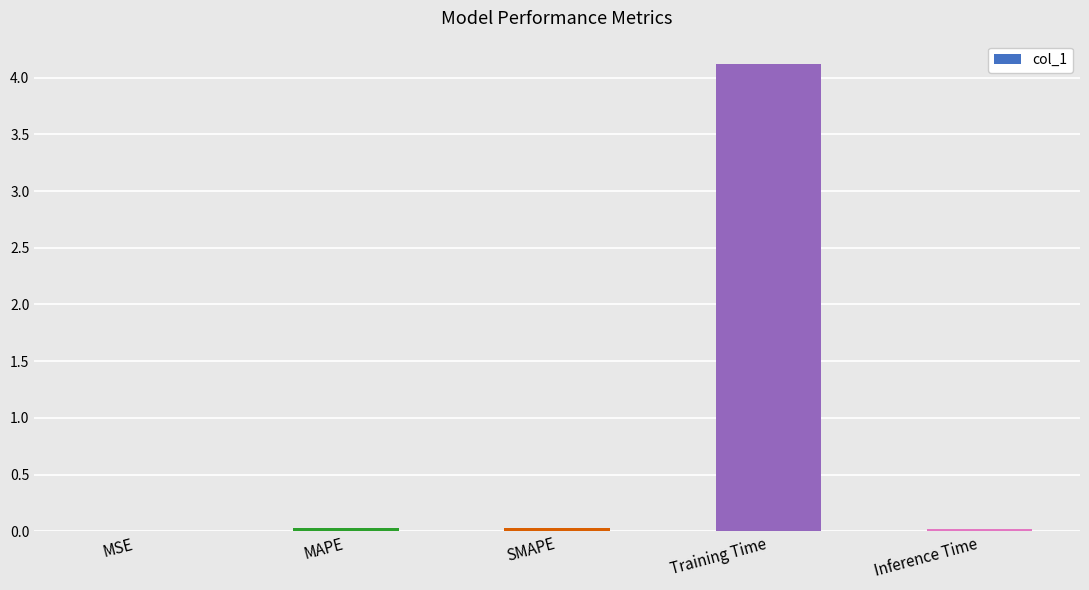

How many distinct data groups are displayed?

1